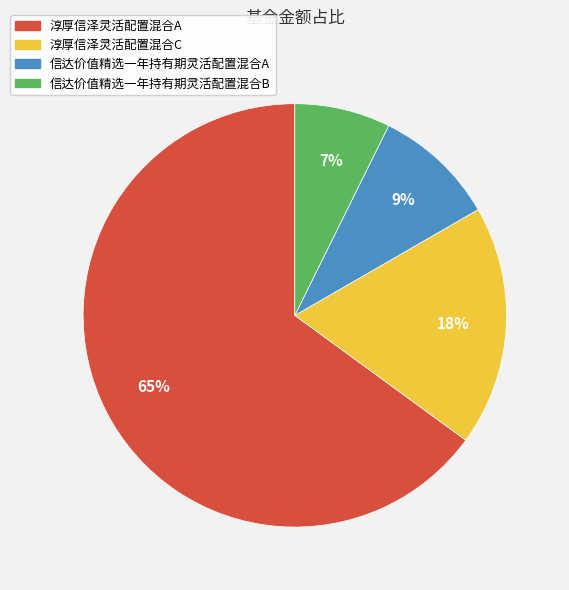

Does any single category account for the majority?

Yes